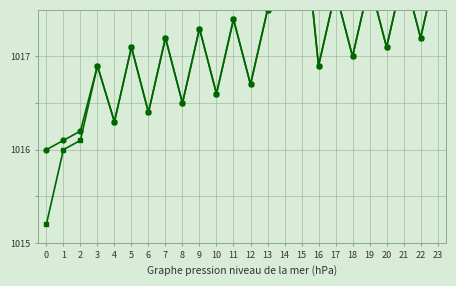

What is the value of the Series C point at the 9th from the left?

1016.5